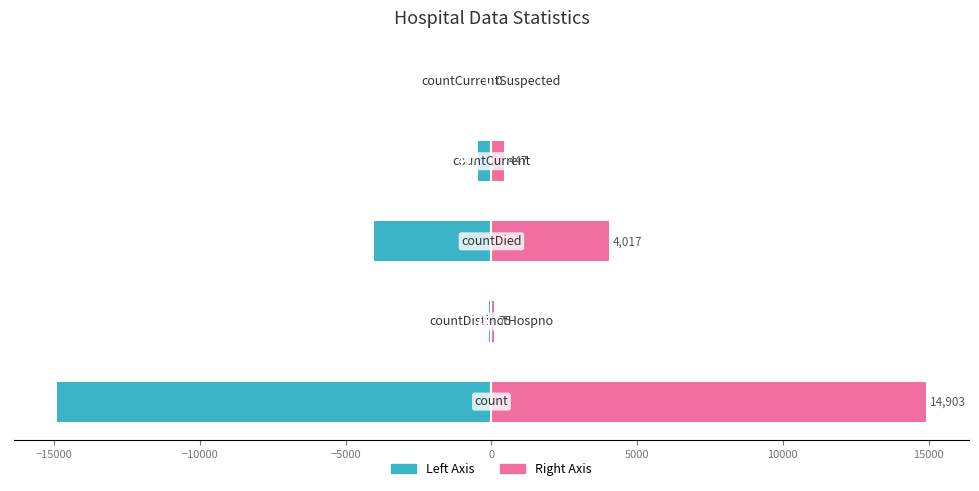

The value of Right (pink) at −5000 is 447. True or false?

True